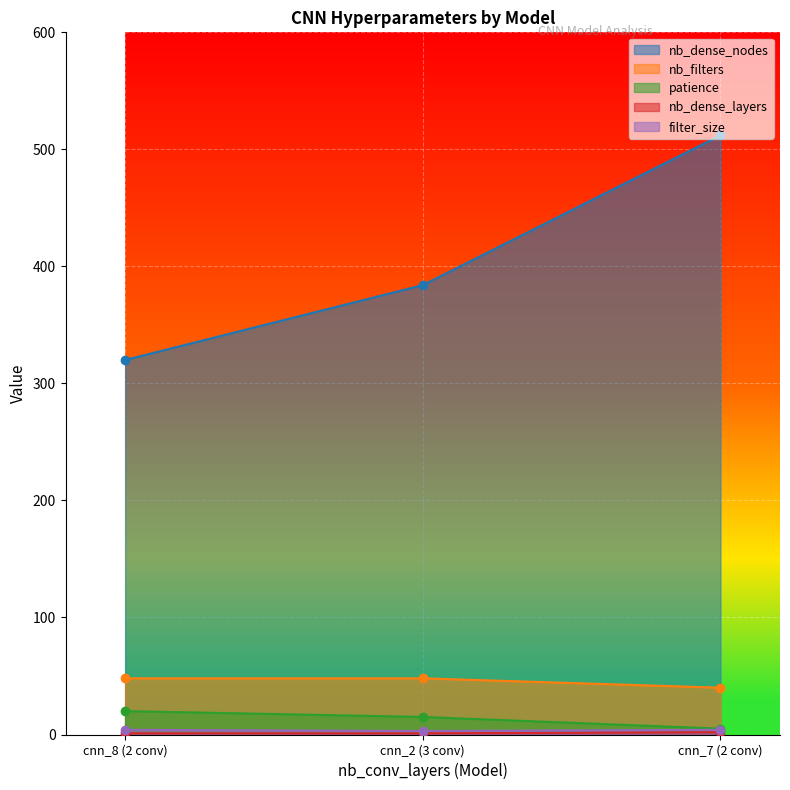

At which category is the sum across all series the highest?

cnn_7 (2 conv)